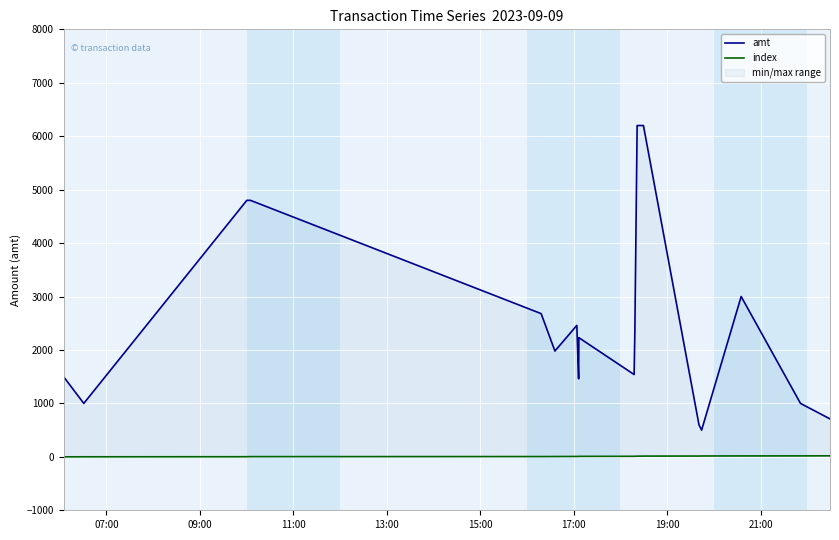

What is the minimum value for amt?

500